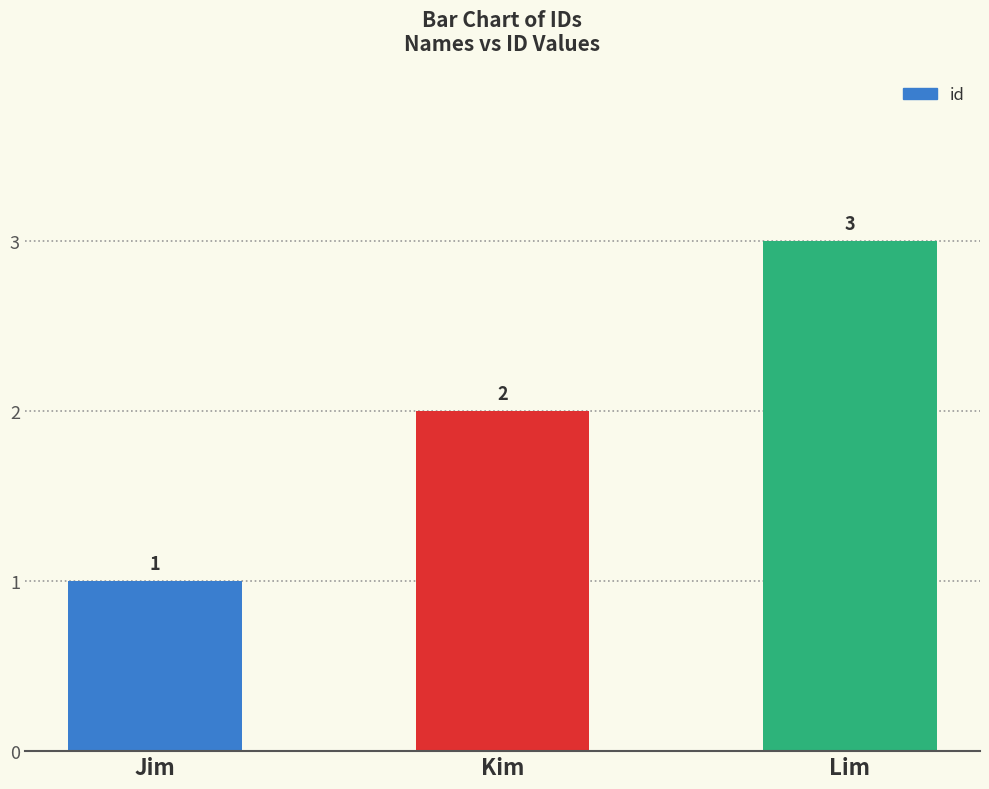

Reading left to right, what are all the values shown in this chart?

1	2	3